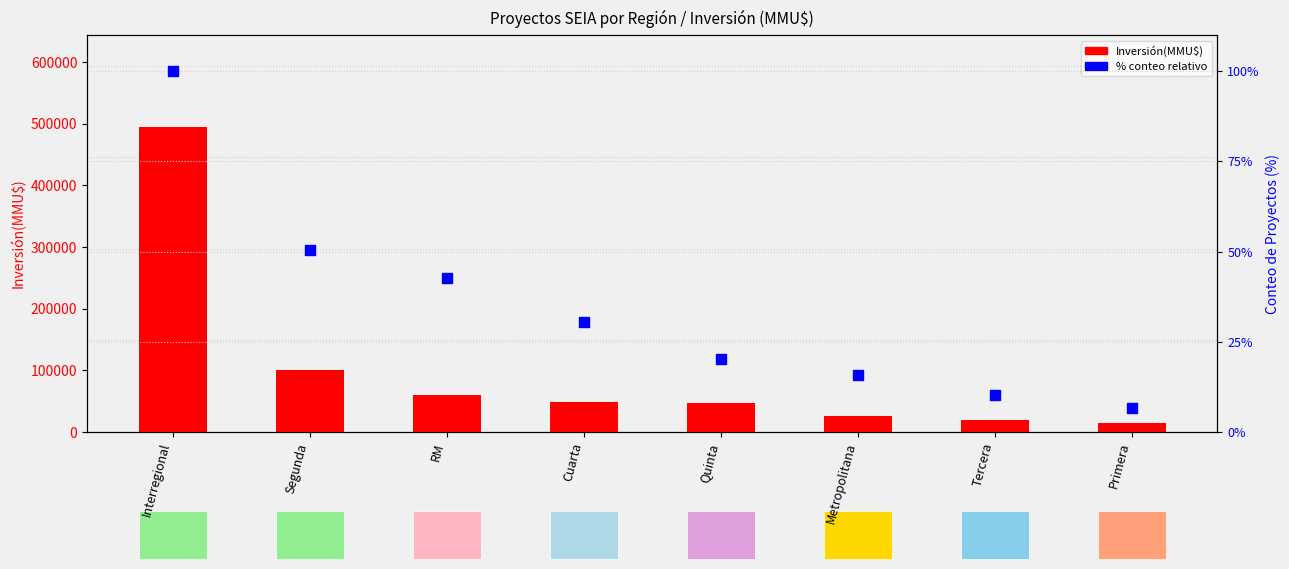

At how many categories does at least one series exceed 121009?

1